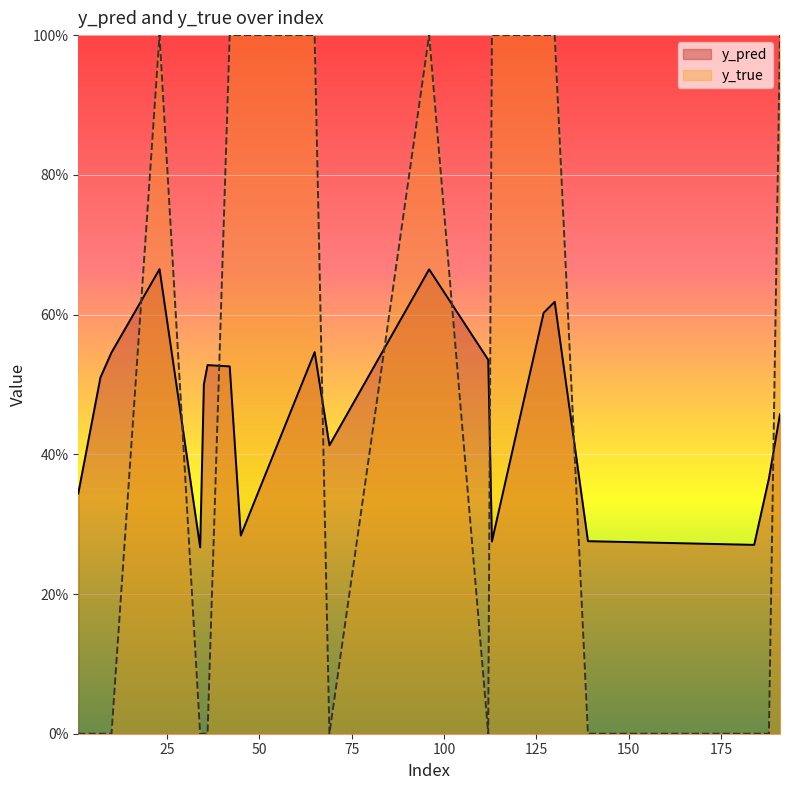

Which has a higher value, 139 or 35?

35